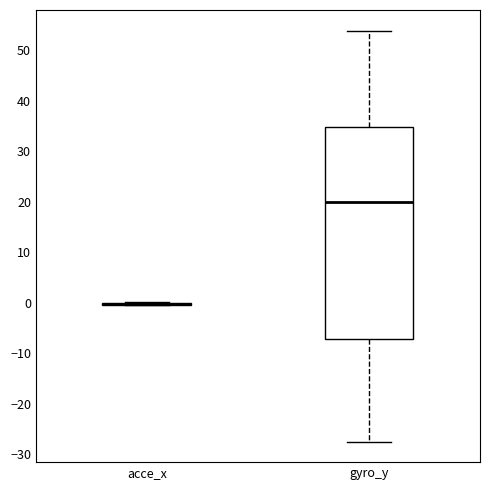

Which box is the tallest, from its lower edge to its upper edge?

gyro_y